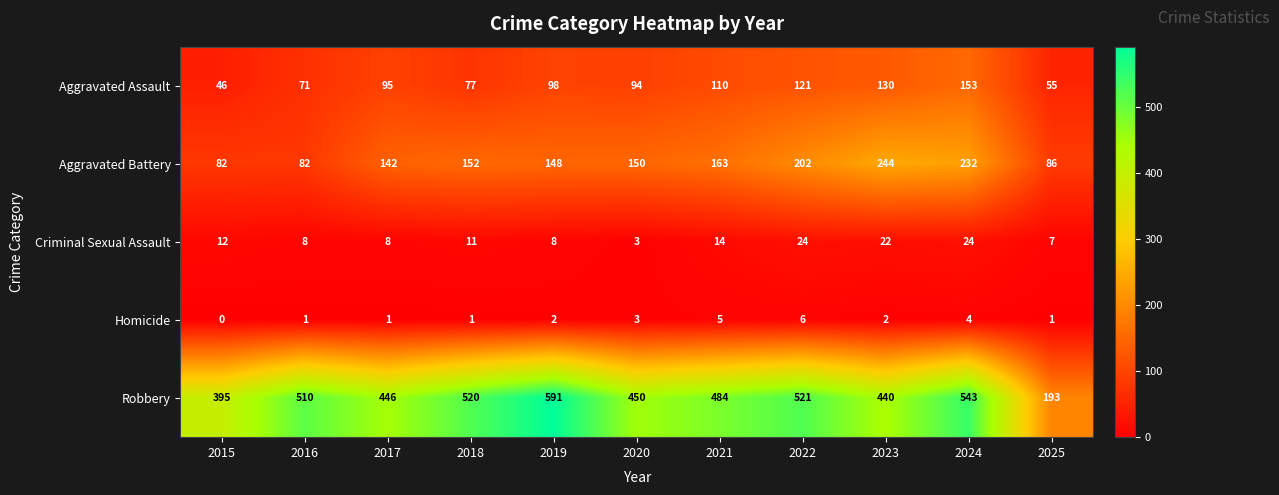

What is the difference between the second highest and second lowest values in the Aggravated Battery series?

150